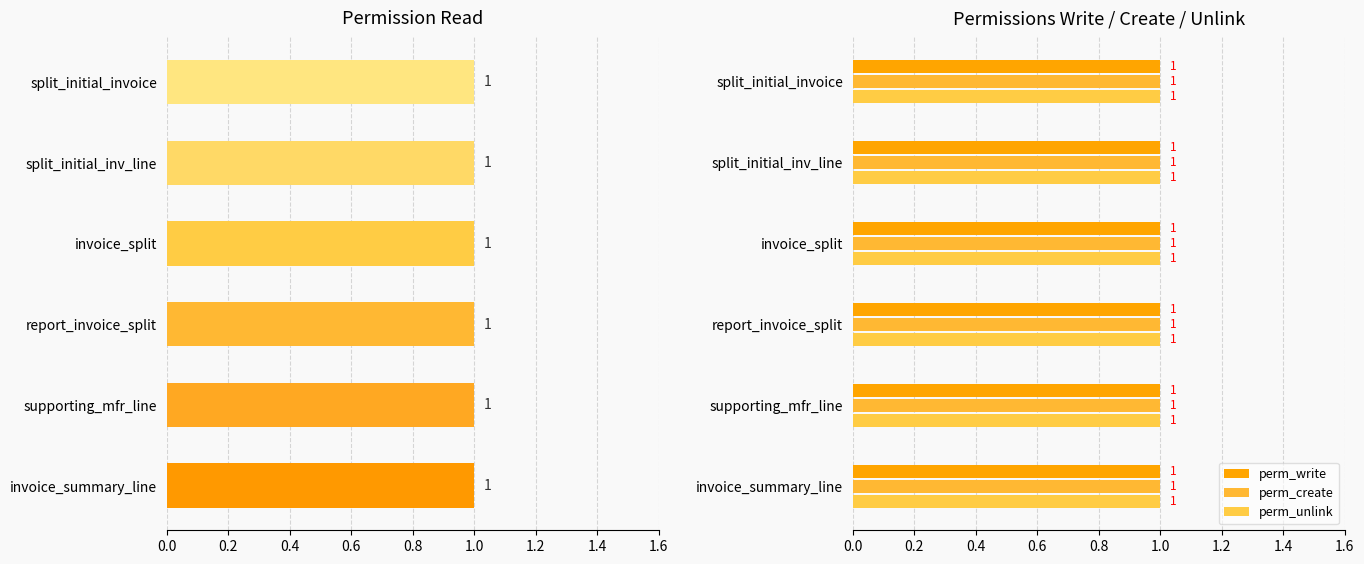

The perm_read series shows 0.2 at 0.8. True or false?

False